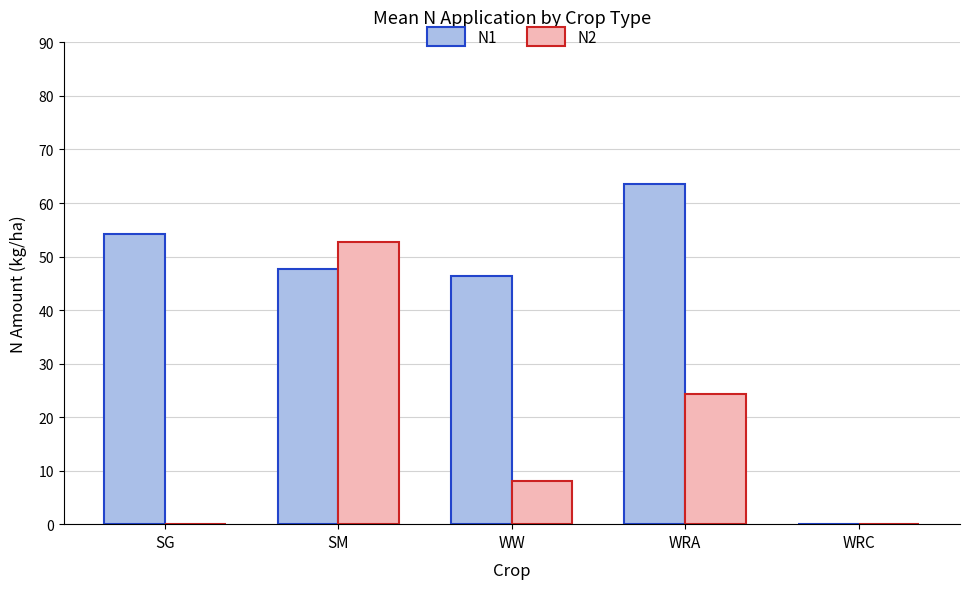

Where does the N2 series first go above 8?

SM